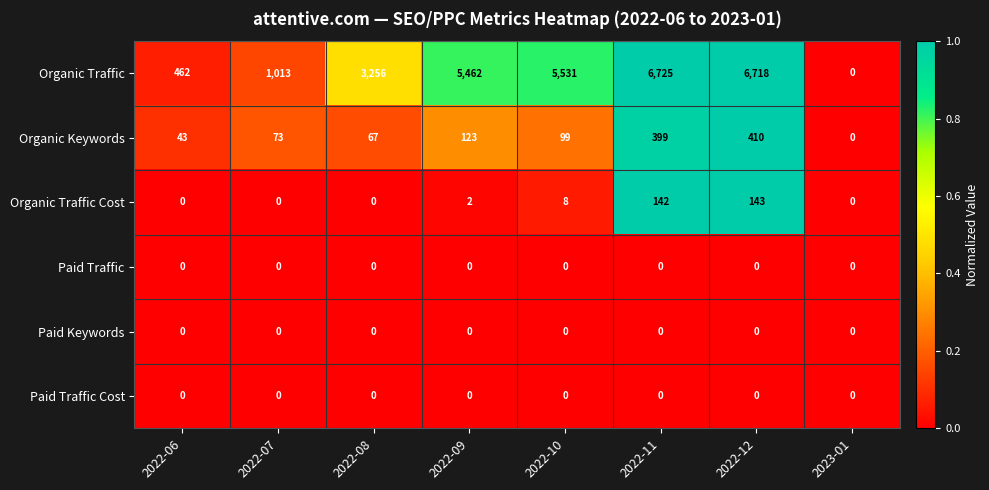

What is the greatest value displayed?

6725